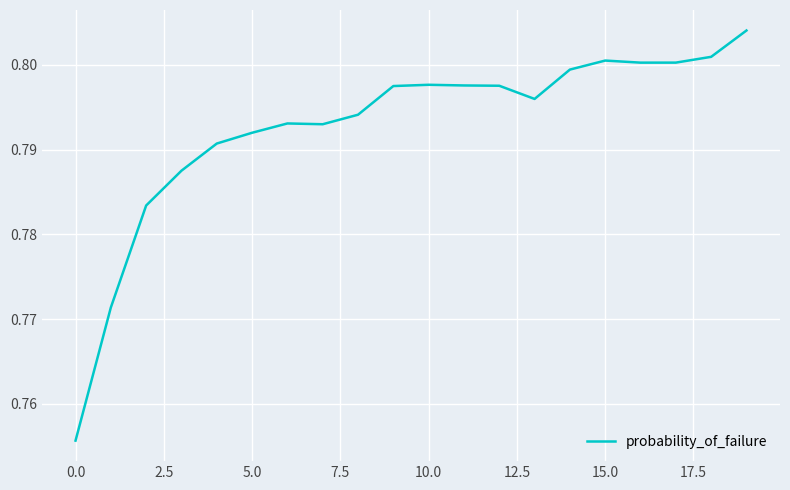

Does the chart display data point markers on the line(s)?

No